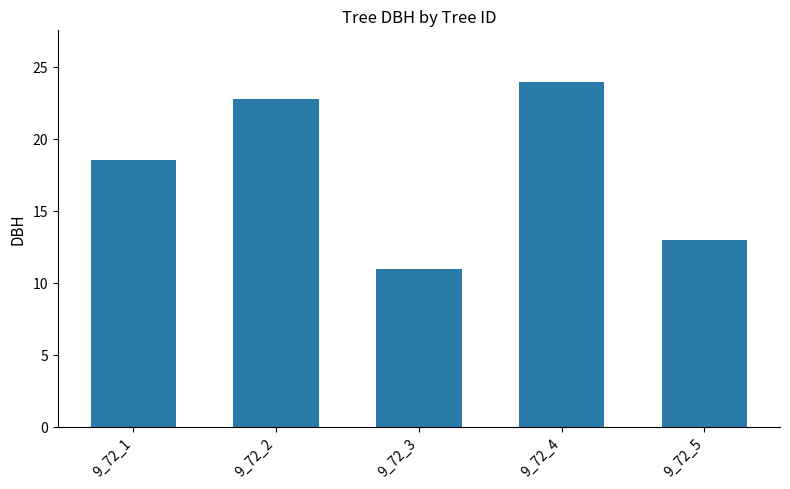

Where is the data nearest to the value 17?

9_72_1